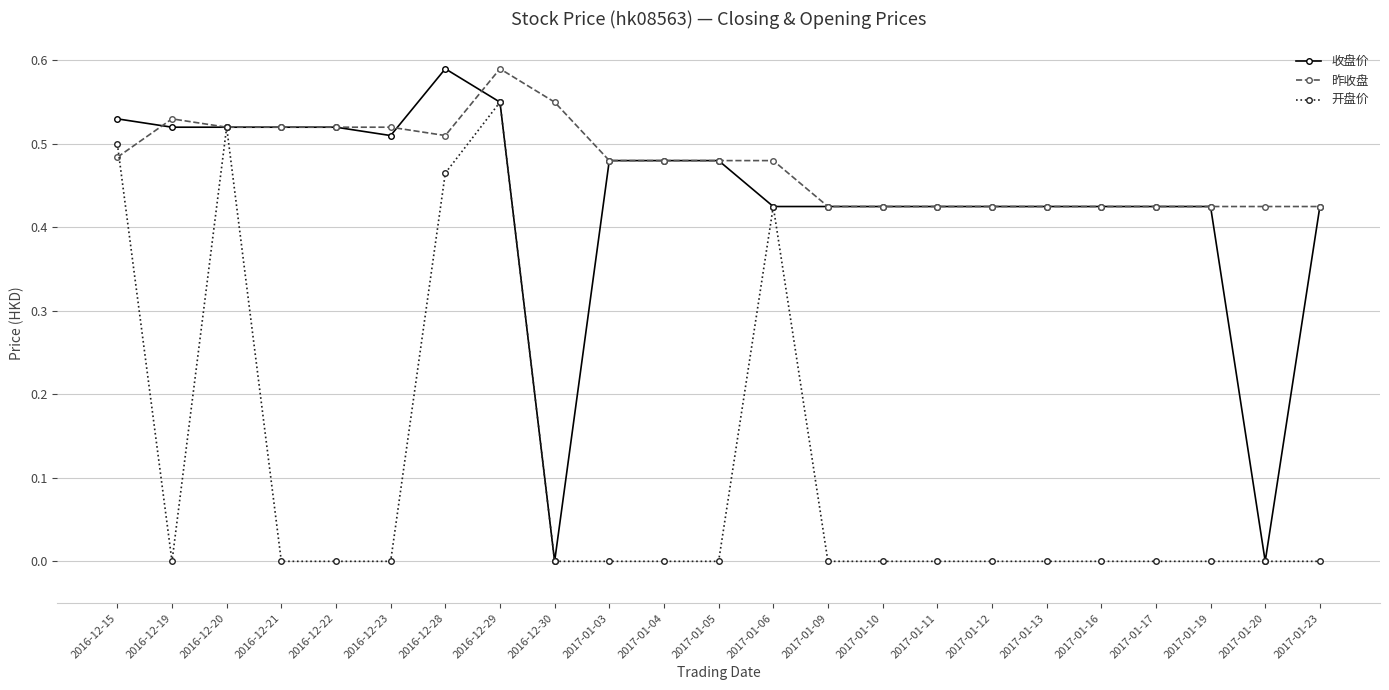

True or false: 开盘价 has more than 1 points higher than both neighbors.

True